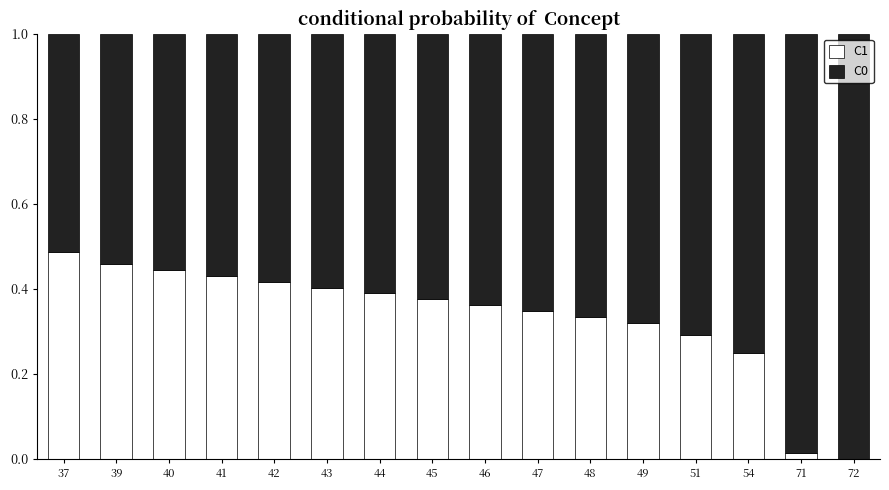

What is the sum of all C1 values?

5.3